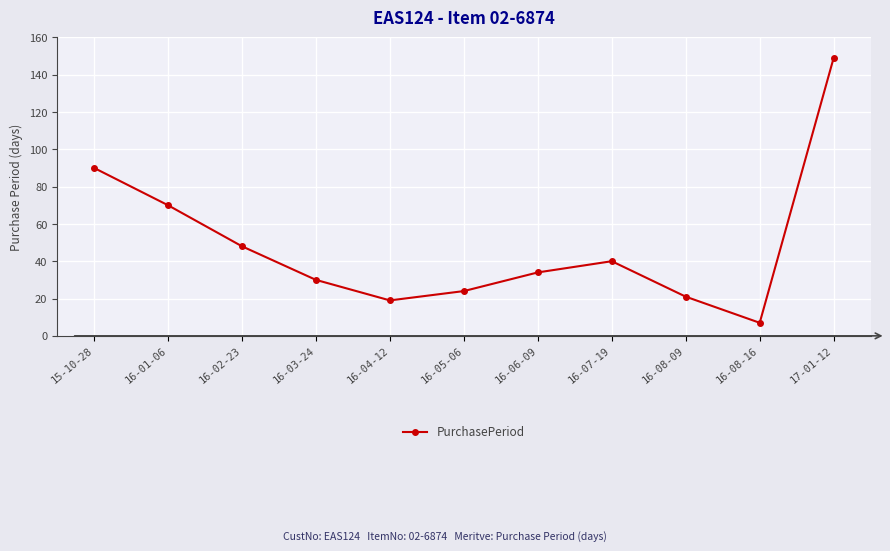

List the labels in order of value, largest first.

17-01-12, 15-10-28, 16-01-06, 16-02-23, 16-07-19, 16-06-09, 16-03-24, 16-05-06, 16-08-09, 16-04-12, 16-08-16